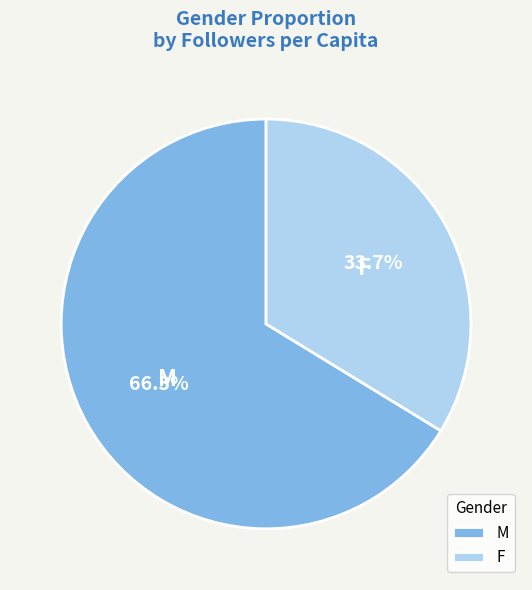

The M slice represents 58% of the pie. True or false?

False